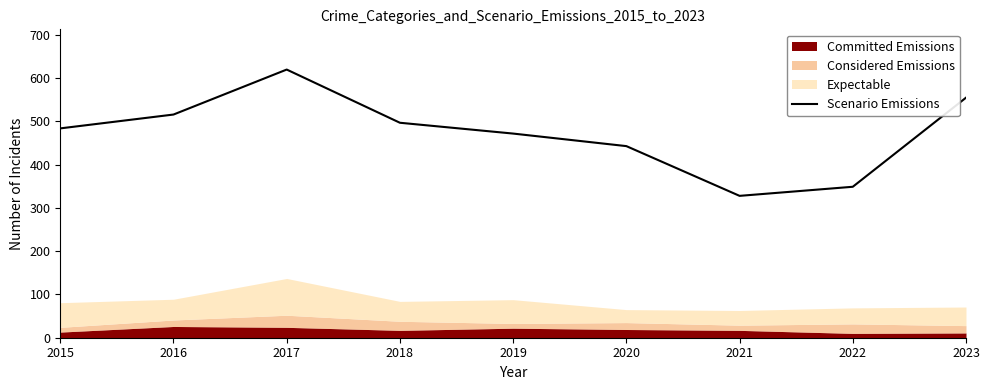

Does the chart display data point markers on the line(s)?

No